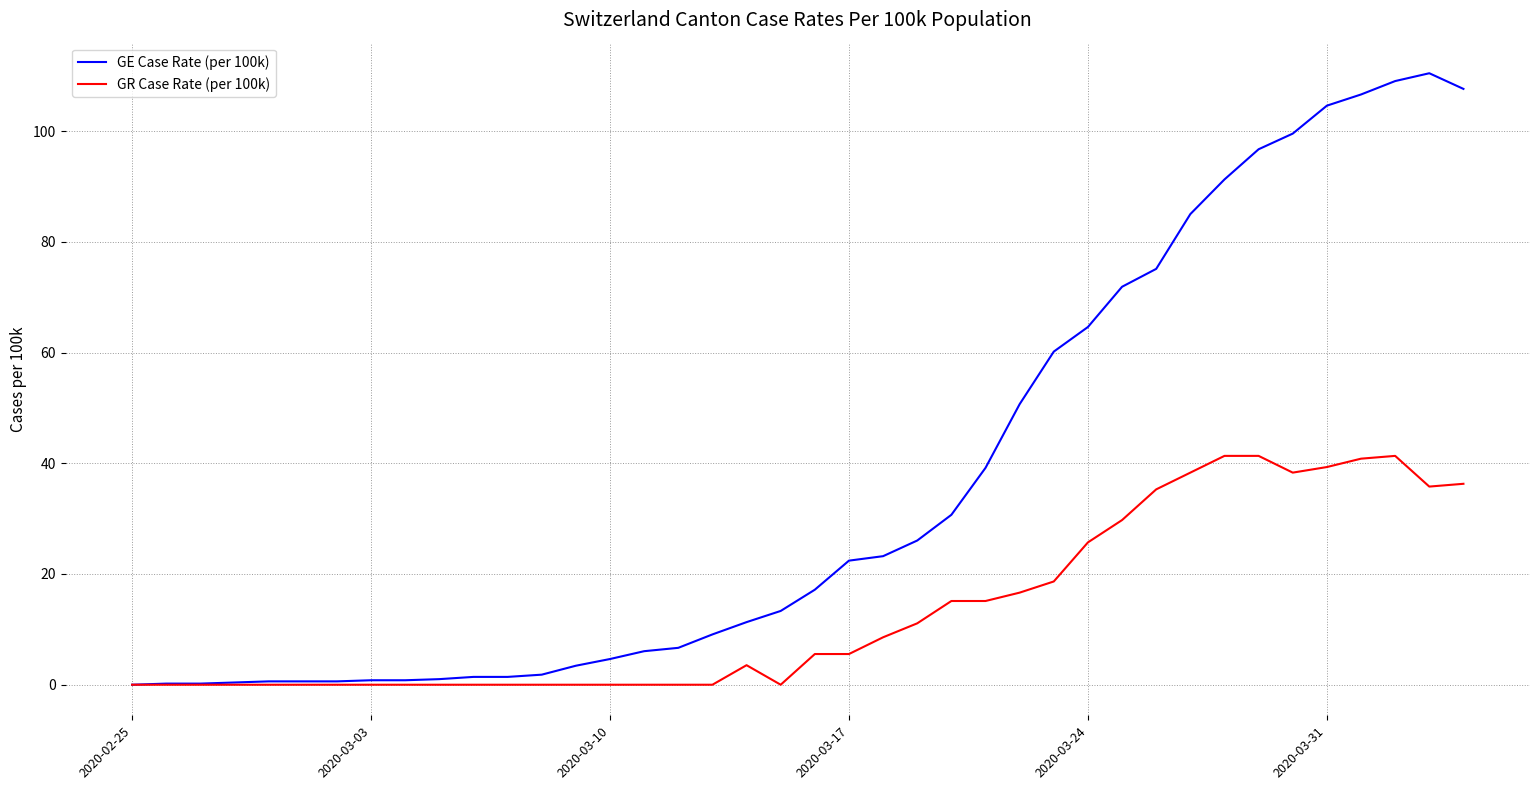

Which series has the largest range (max minus min)?

GE Case Rate (per 100k)